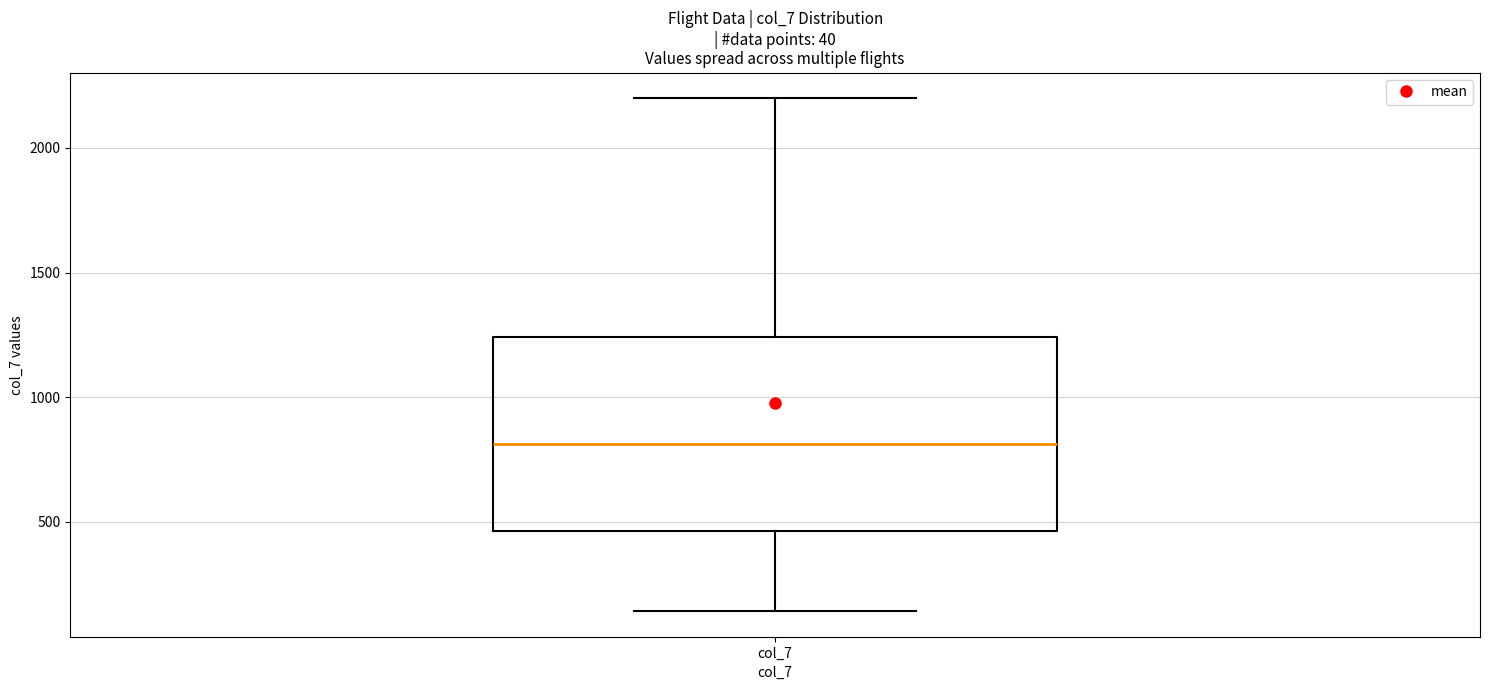

Read this box plot against the y-axis: the position of the median line, the range covered by the box, and the ends of both whiskers. The values are not printed on the chart, so give them approximately, as read against the axis.

median 800, box 450 to 1250, whiskers 150 to 2200